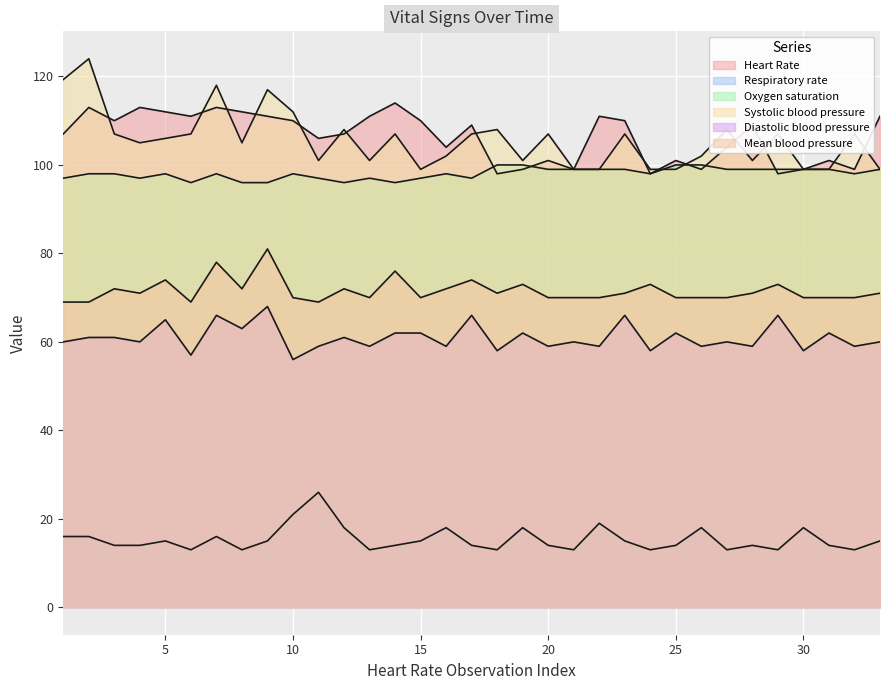

Does the chart display data point markers on the line(s)?

No